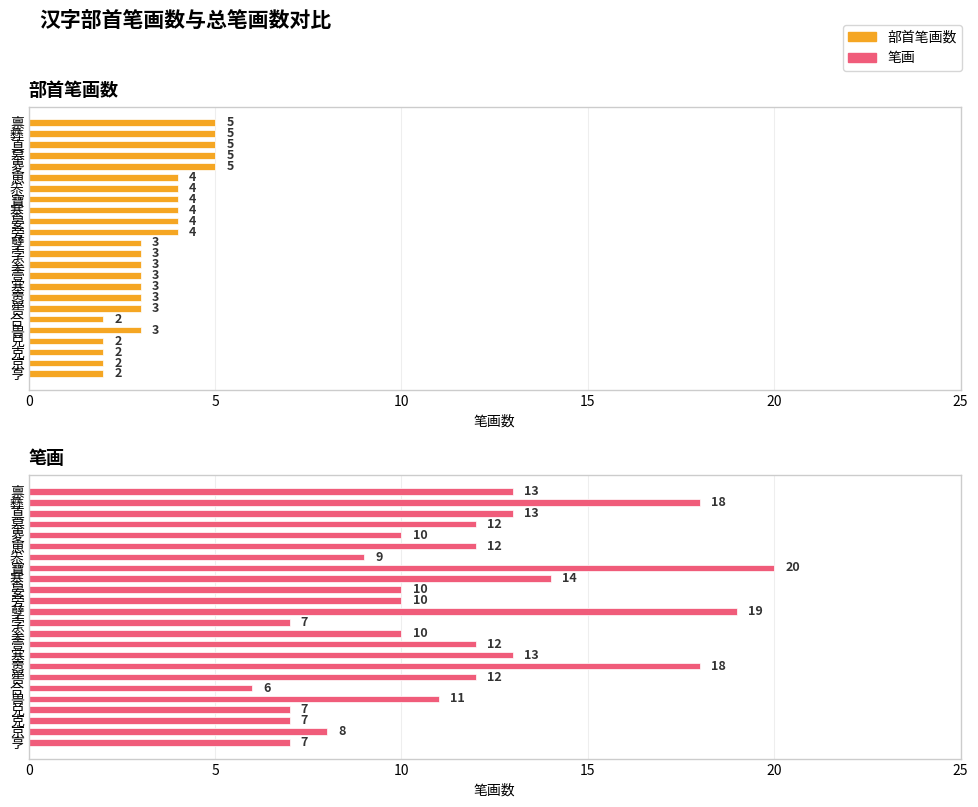

Count the number of categories in the chart.

24